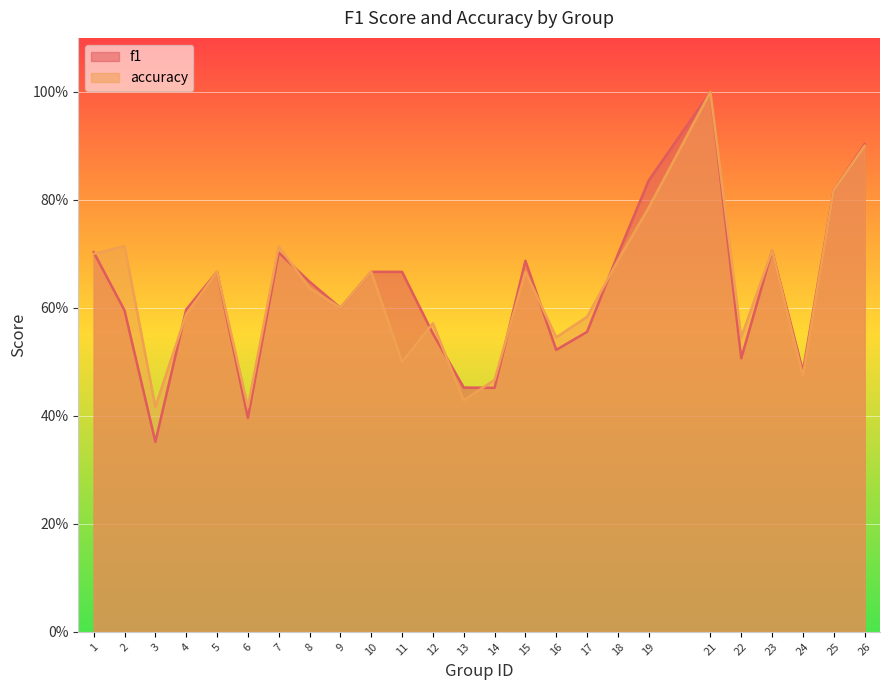

What is the total value across all series at 4?

1.2